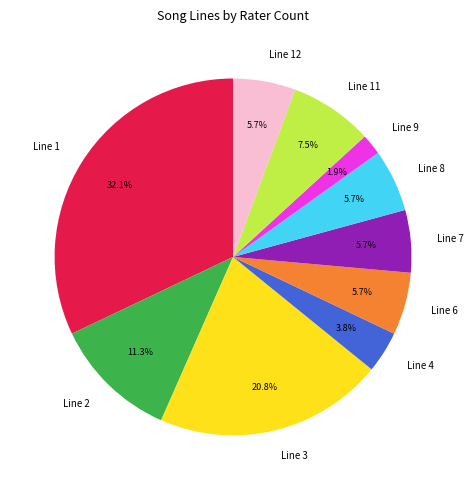

Combined, do Line 4 and Line 2 account for over 50%?

No